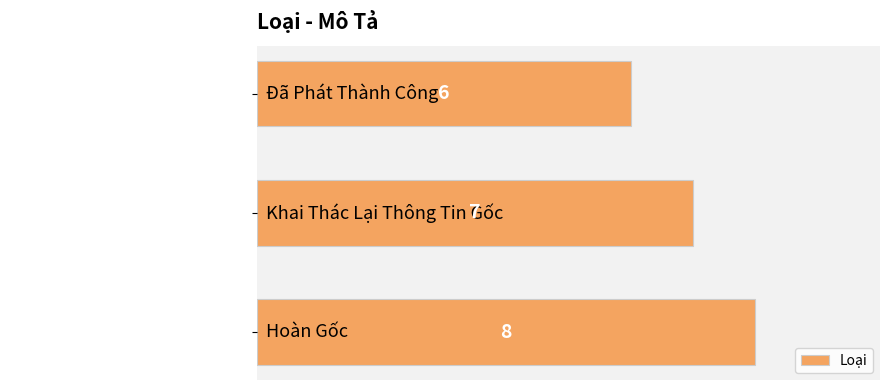

Rank the categories by value from lowest to highest.

Đã Phát Thành Công, Khai Thác Lại Thông Tin Gốc, Hoàn Gốc